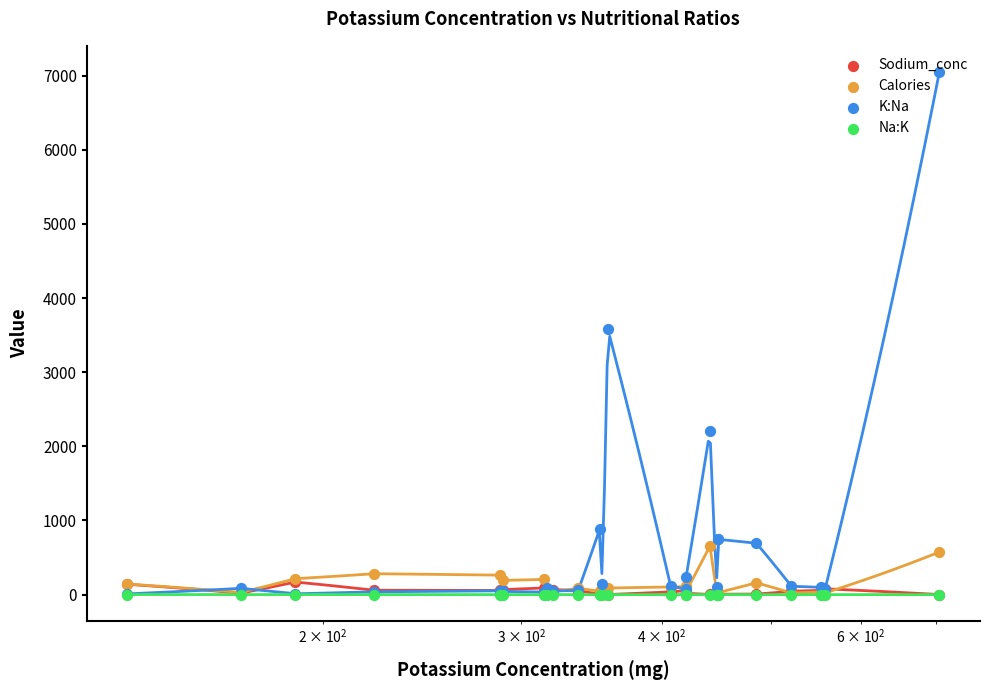

Which series reaches the maximum Y coordinate?

K:Na